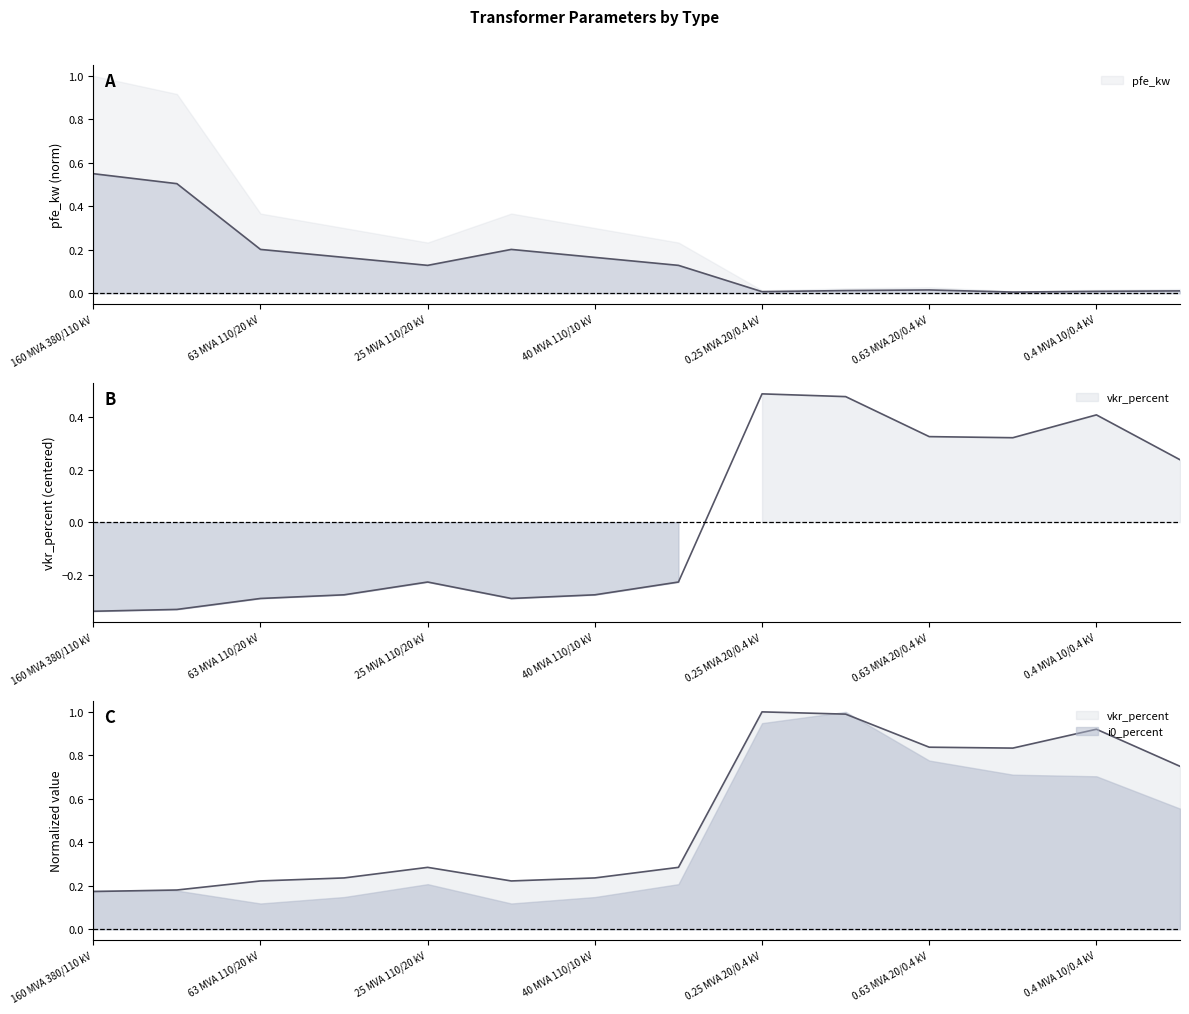

What is the difference between the maximum and second lowest values in the i0_percent series?

0.8